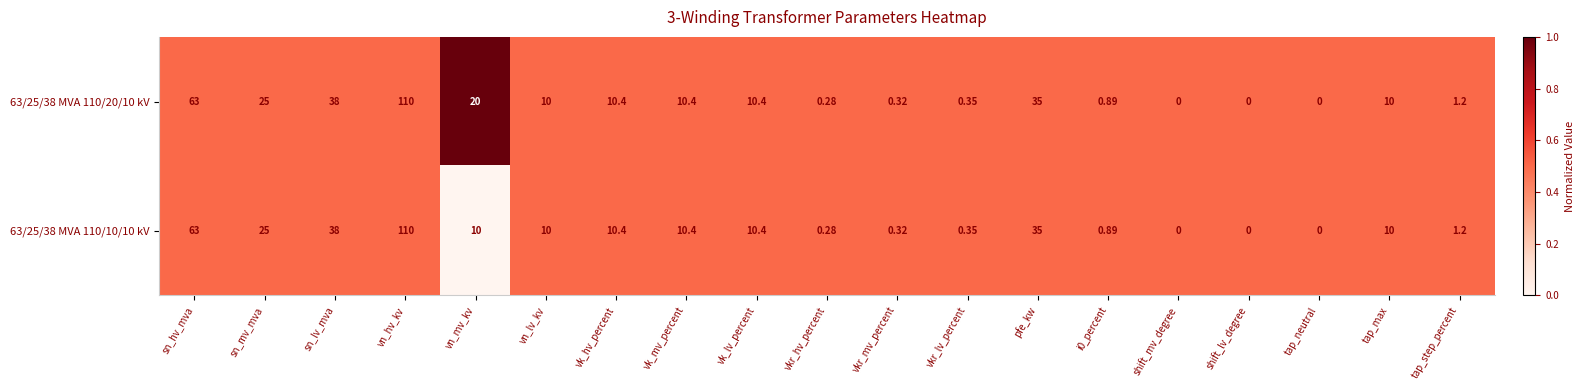

Which category has the highest value in the 63/25/38 MVA 110/10/10 kV series?

vn_hv_kv